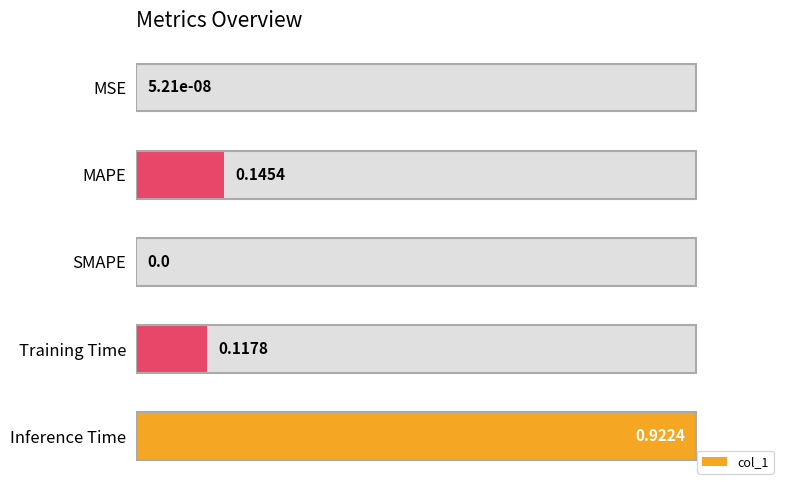

Reading left to right, what are all the values shown in this chart?

0.0	0.2	0.0	0.1	1.0